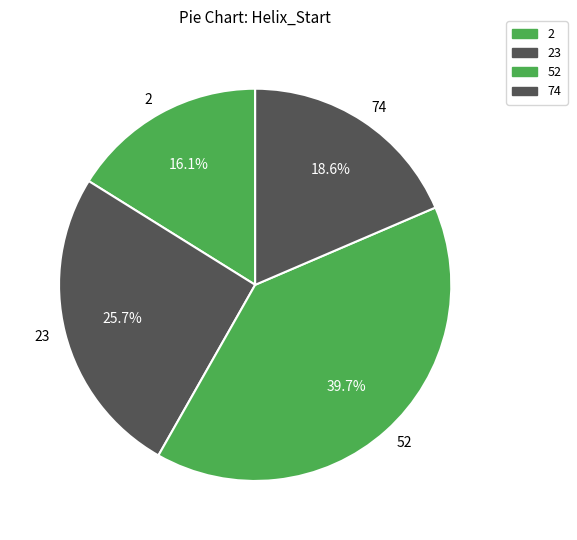

What percentage is the 52 slice, to the nearest percent?

40%